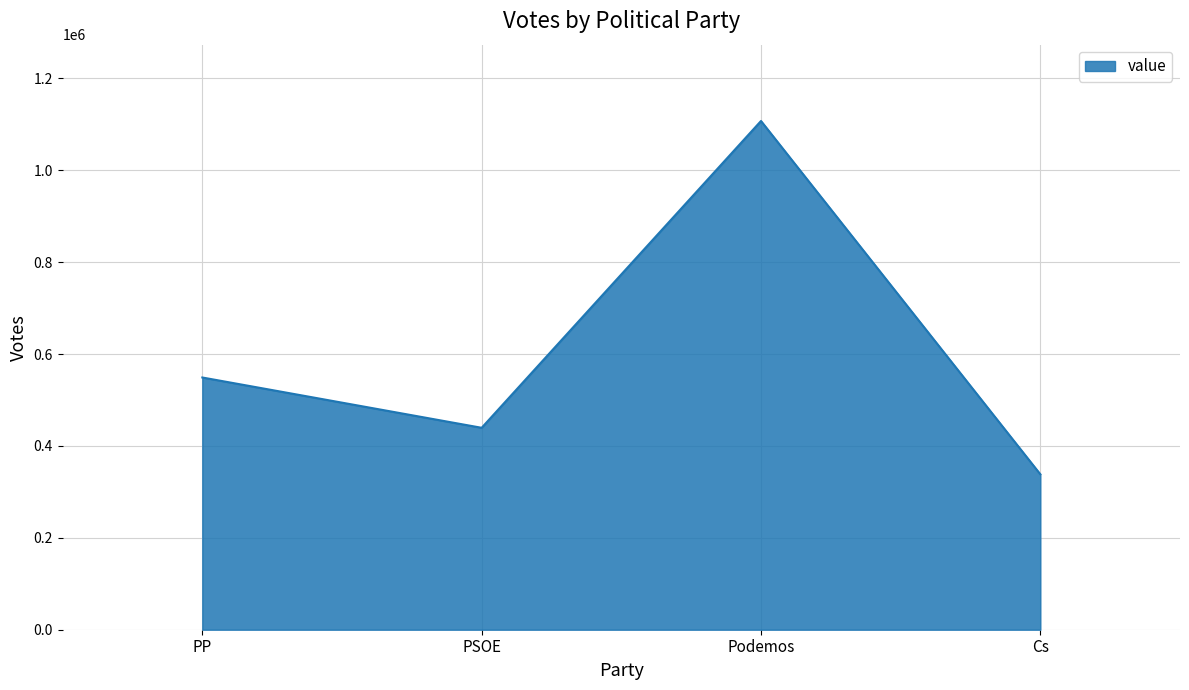

What is the difference between the values at Podemos and PSOE?

667846